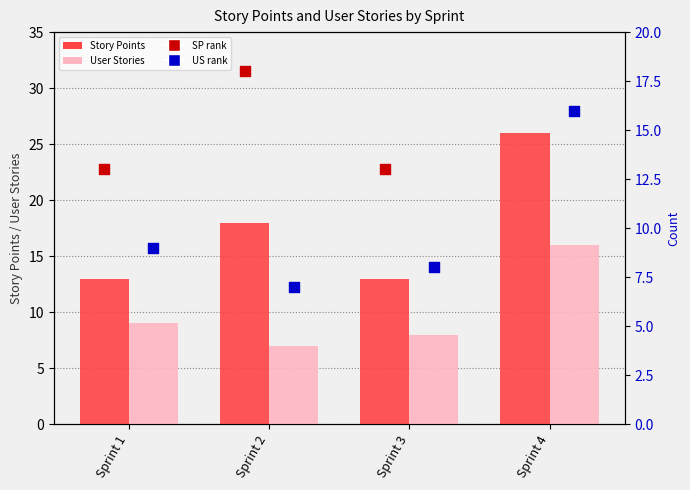

Which series has the widest spread of Y values?

Story Points